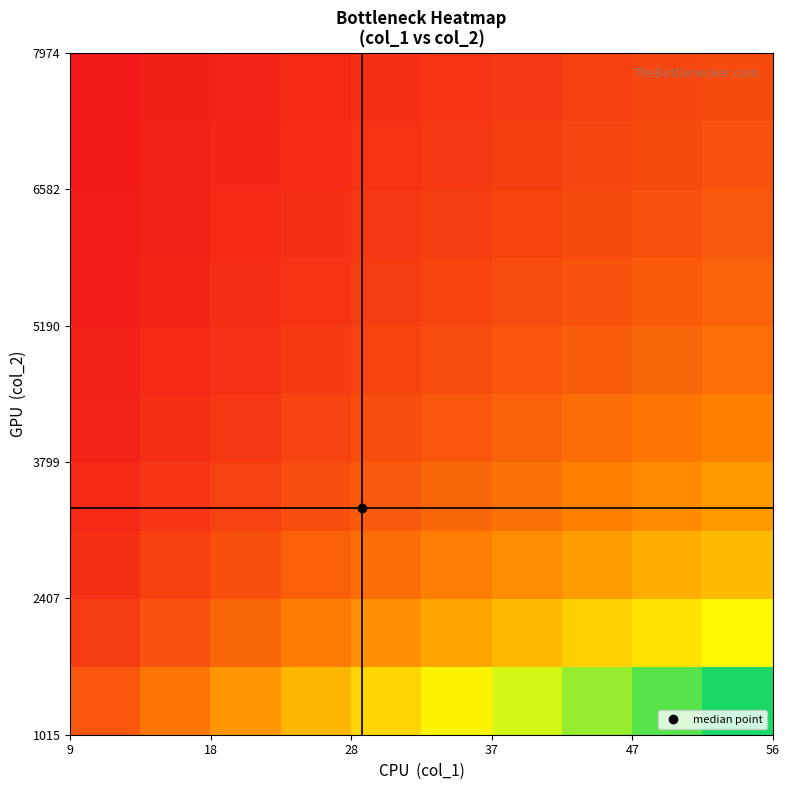

At how many categories does at least one series exceed 0?

10